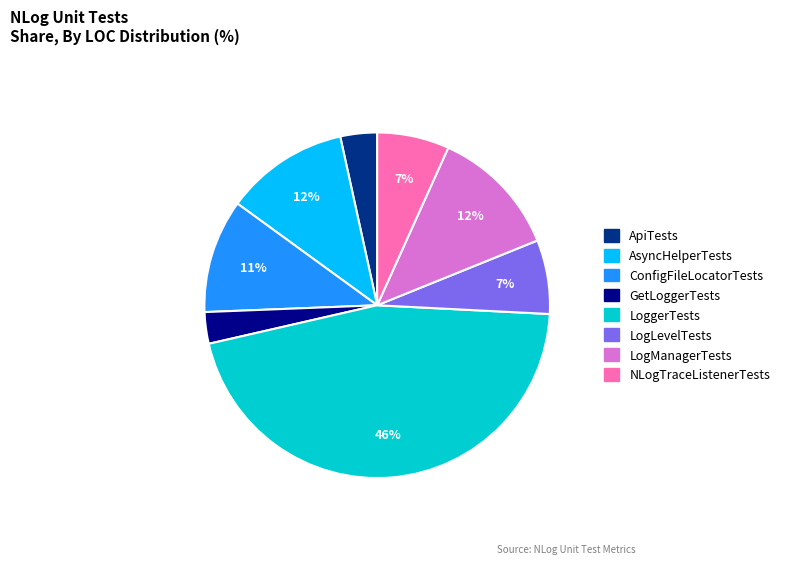

Does any single category account for the majority?

No